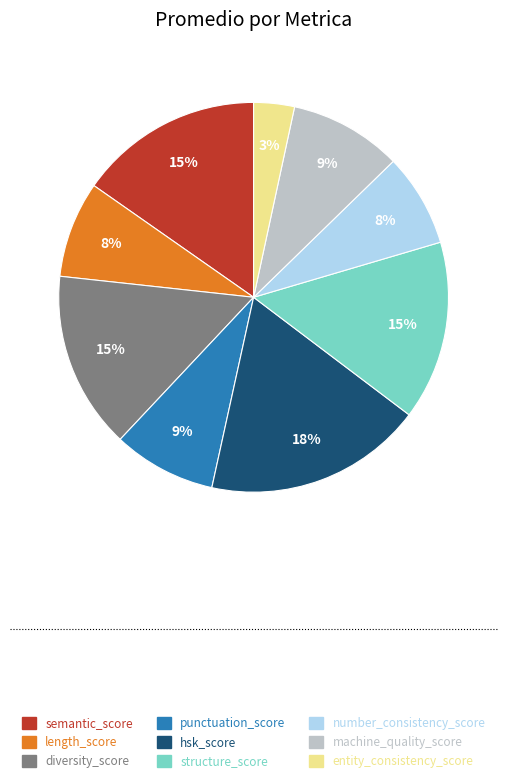

What is the largest slice in the pie chart?

hsk_score